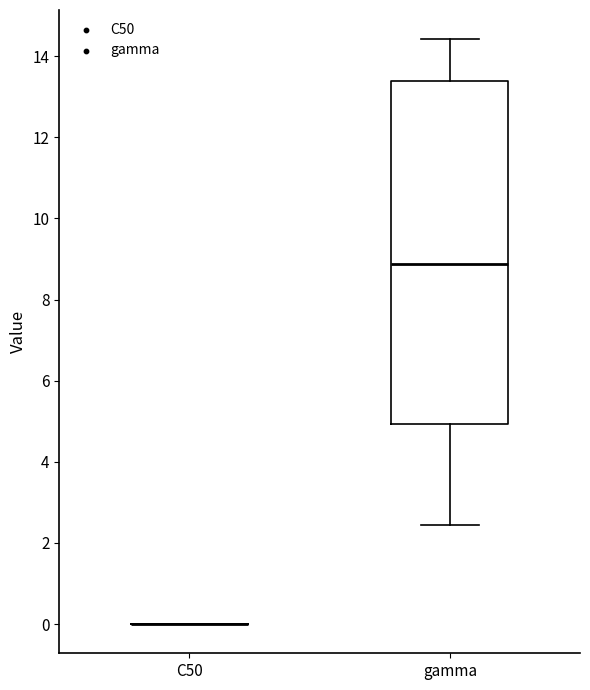

Reading left to right, transcribe this box plot: for each box, give where its median line is, the range the box spans, and where its two whiskers end, as read against the y-axis. The values are not printed on the chart, so give them approximately, as read against the axis.

C50: box collapsed to a line at 0.0, whiskers 0.0 to 0.0
gamma: median 8.8, box 5.0 to 13.4, whiskers 2.4 to 14.4